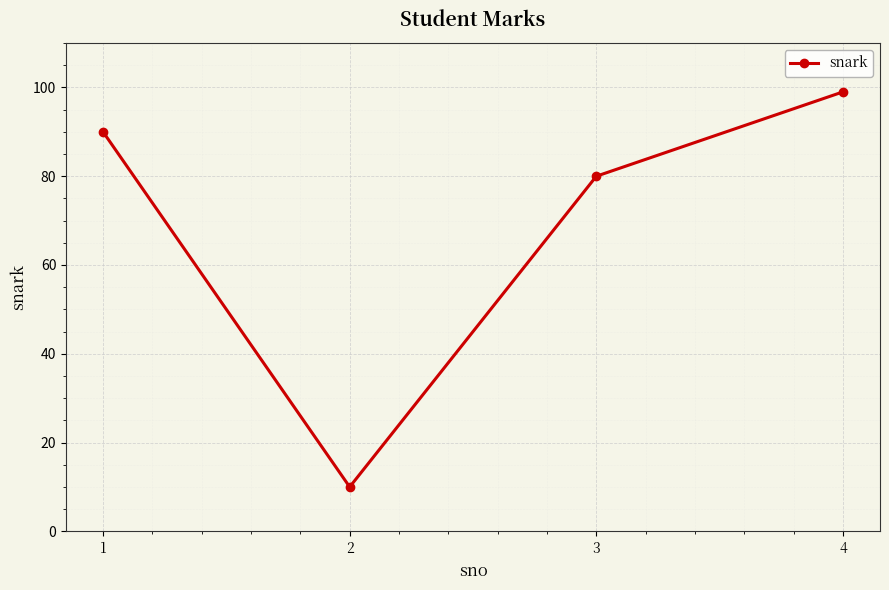

Reading left to right, transcribe all the data shown in this chart.

1=90	2=10	3=80	4=99